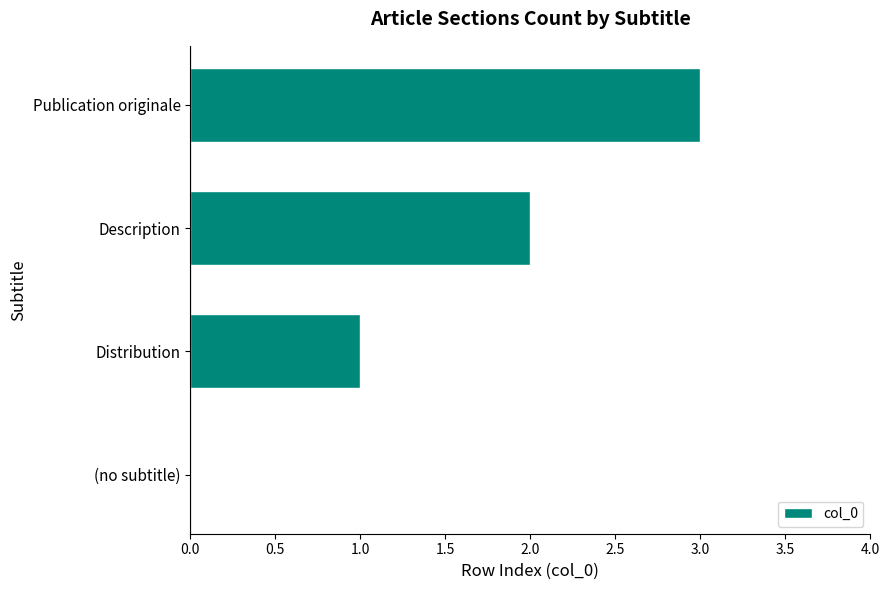

At which category does the chart reach its peak across all series?

Publication originale